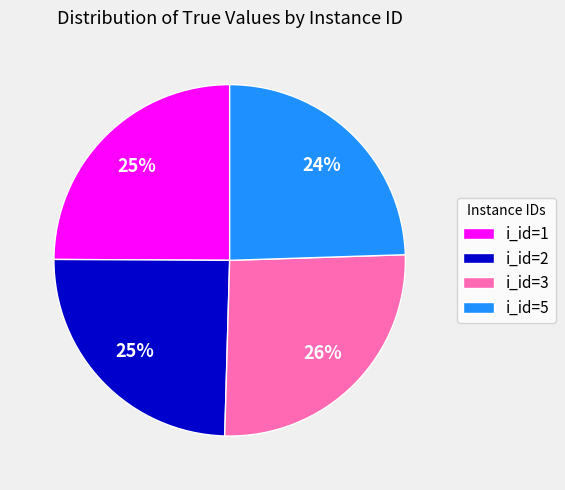

How many segments does this pie chart have?

4